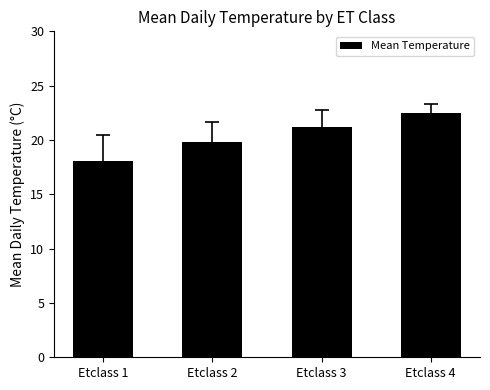

What is the smallest value displayed?

18.0